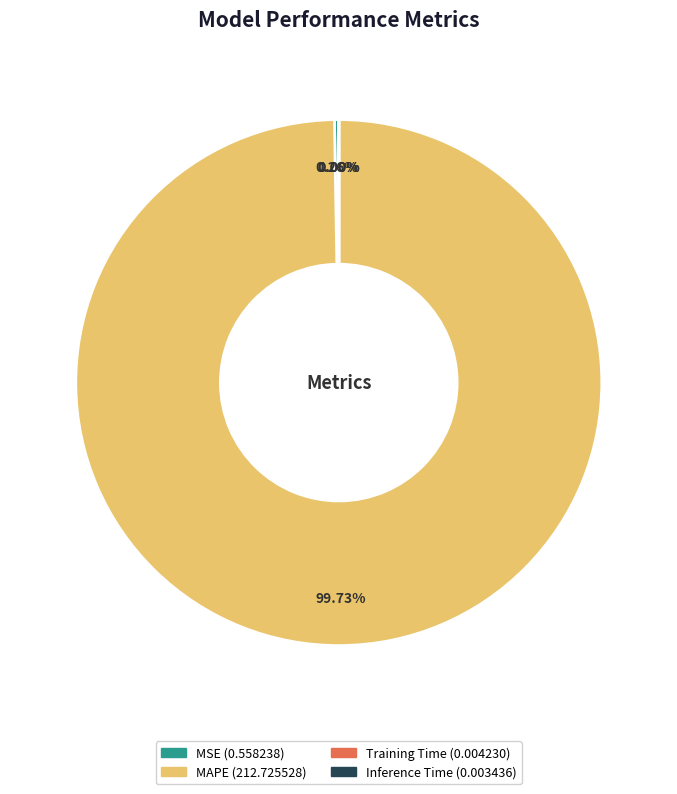

Which category has the biggest portion of the pie?

MAPE